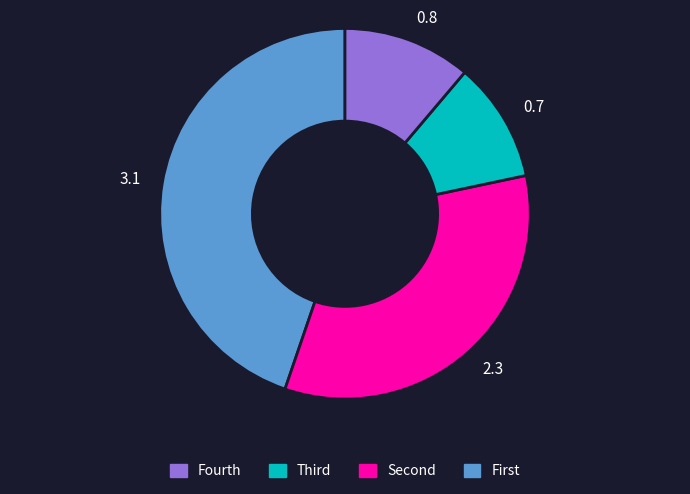

Does any single category account for the majority?

No